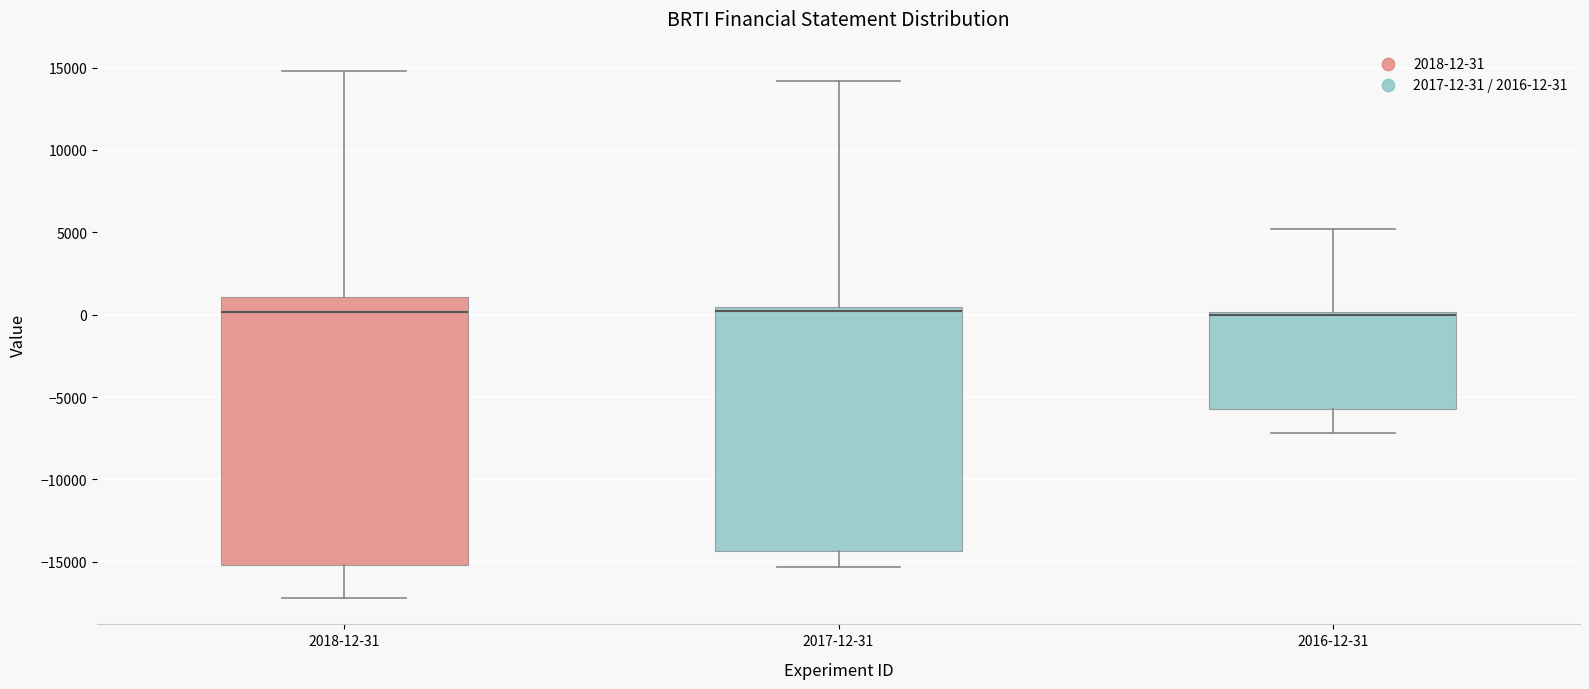

Reading left to right, read every box against the y-axis: the position of its median line, the range the box covers, and the ends of its whiskers. The values are not printed on the chart, so give them approximately, as read against the axis.

2018-12-31: median 0, box -15000 to 1000, whiskers -17000 to 15000
2017-12-31: median 0, box -14500 to 500, whiskers -15500 to 14000
2016-12-31: median 0 (just below the box's upper edge), box -5500 to 0, whiskers -7000 to 5000